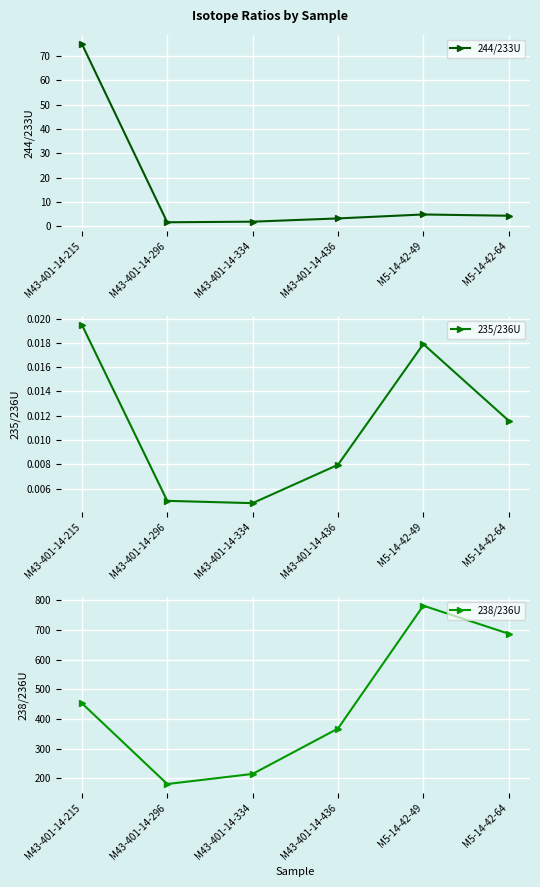

What is the maximum value for 244/233U?

75.0